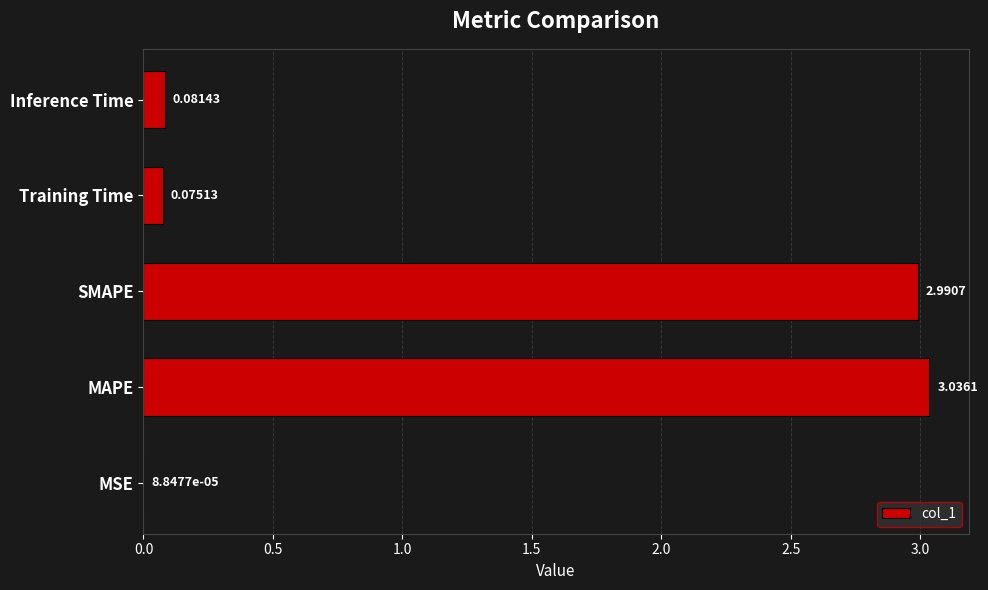

Between MAPE and Training Time, which is larger?

MAPE